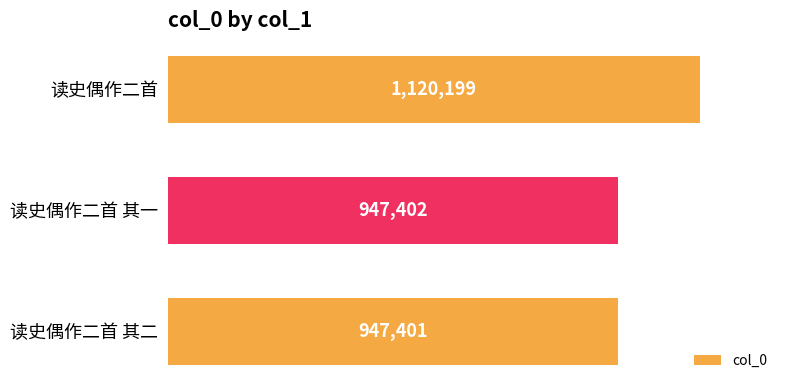

Are the bars horizontal?

Yes